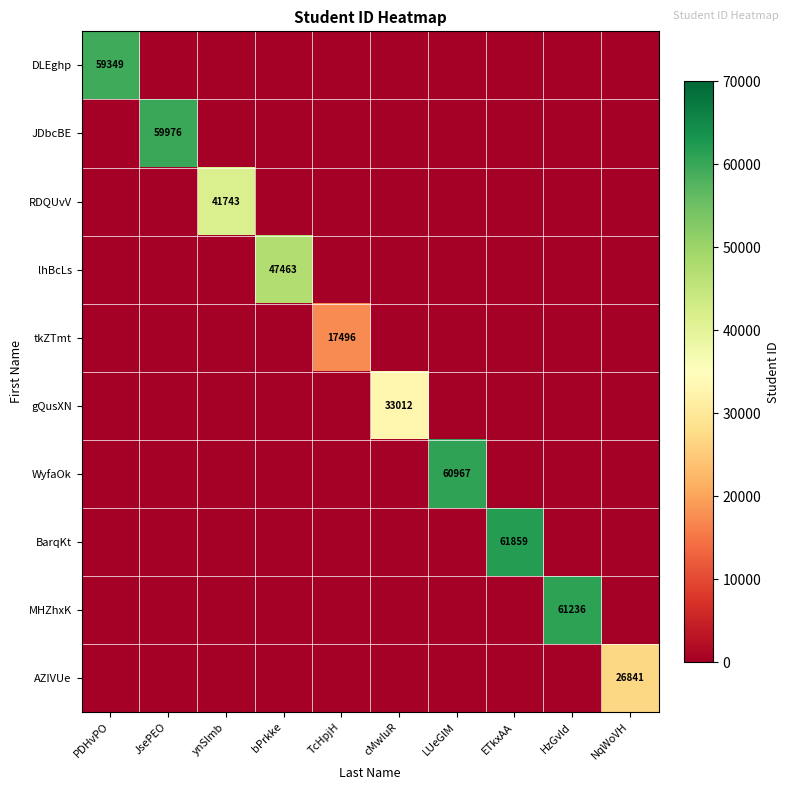

The gQusXN series shows -23003 at ynSlmb. True or false?

False